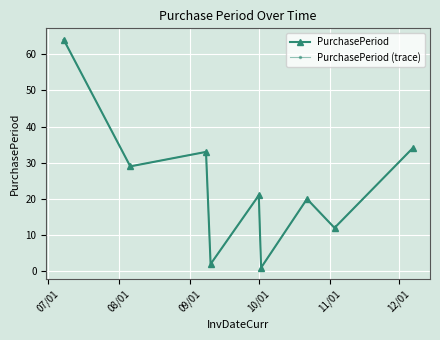

Does the chart have visible grid lines?

Yes